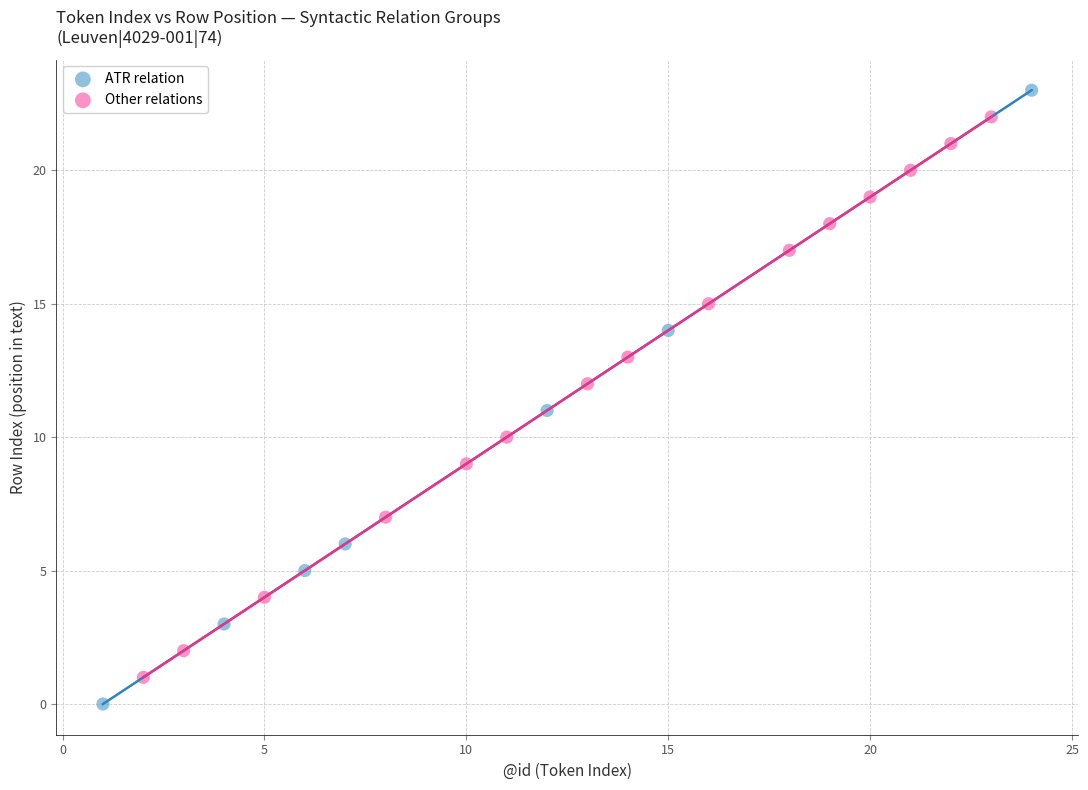

Which series contains the lowest Y value?

ATR relation